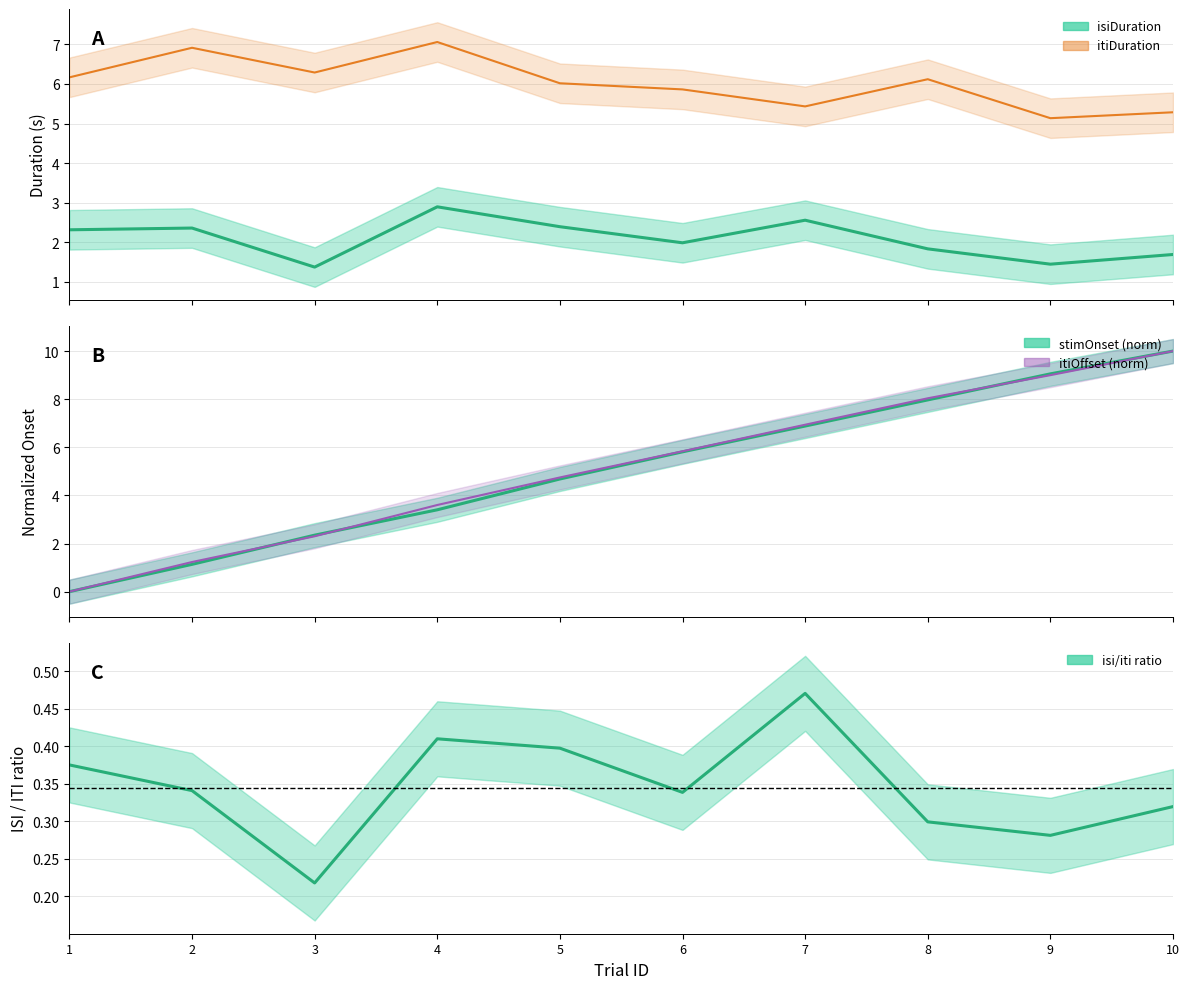

True or false: itiDuration has a value of 6.9 at 2.

True